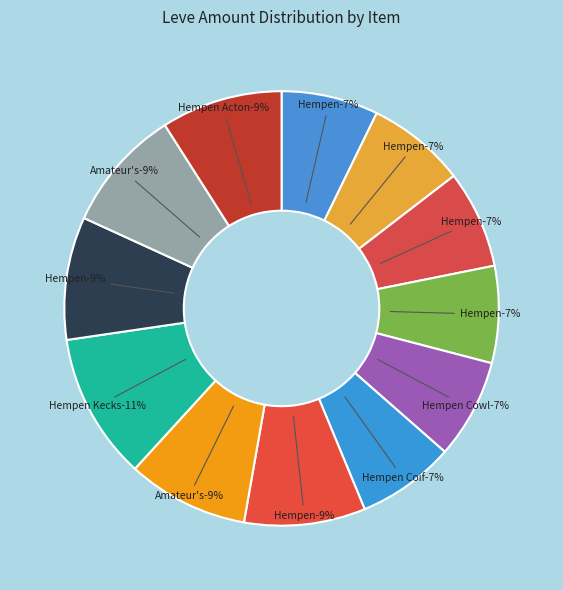

Does Amateur's Dalmatica represent more than half of the total?

No